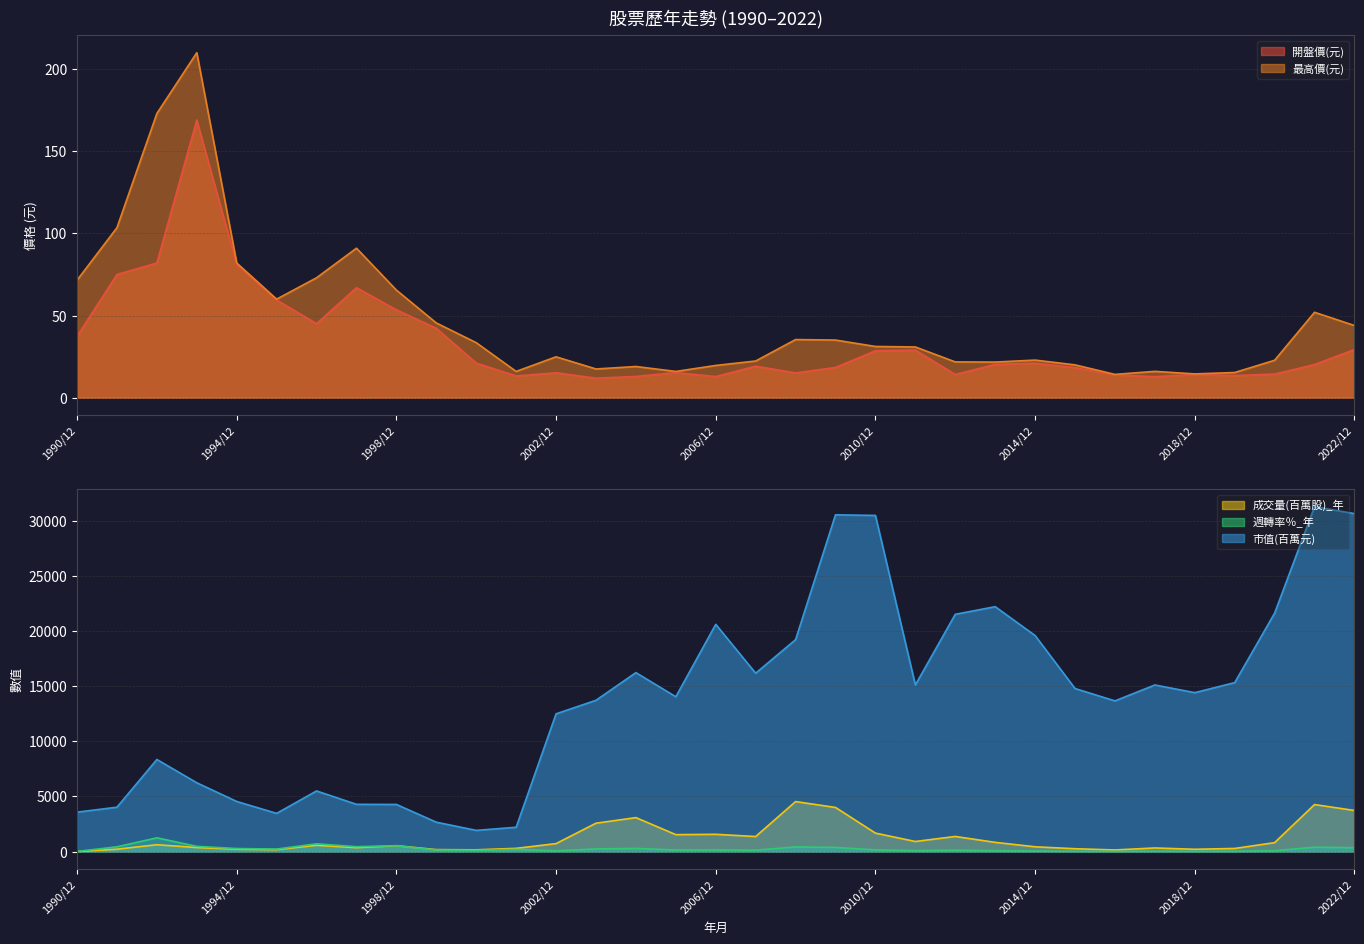

At 2015/12, list the series in order from smallest to largest.

開盤價(元), 最高價(元), 週轉率％_年, 成交量(百萬股)_年, 市值(百萬元)